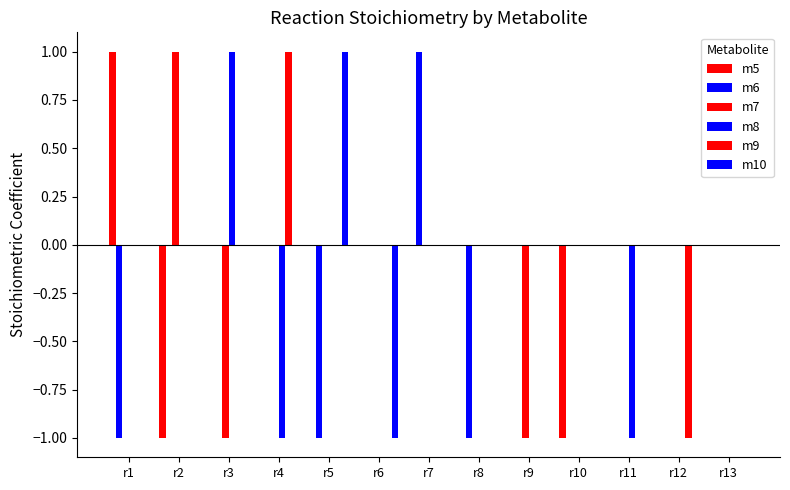

Which series changed the most between r4 and r13?

m8